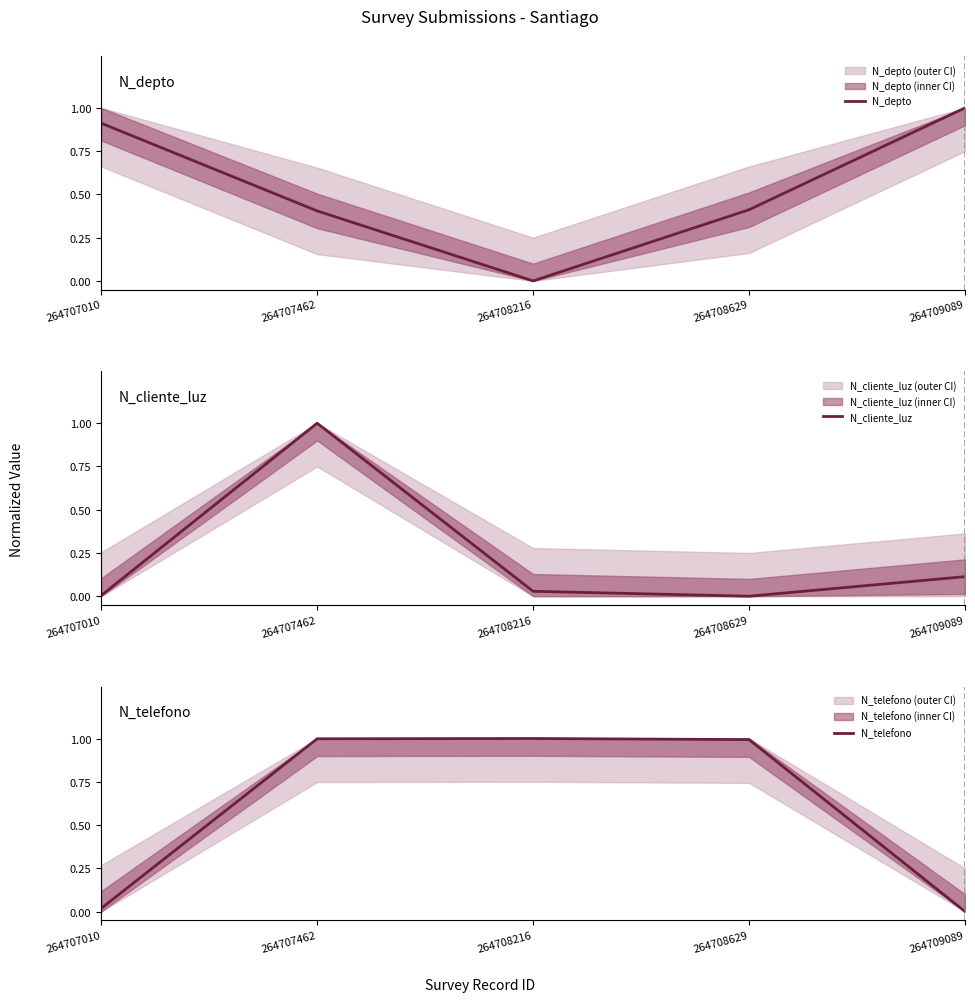

Is this an area chart (filled region under the line)?

No